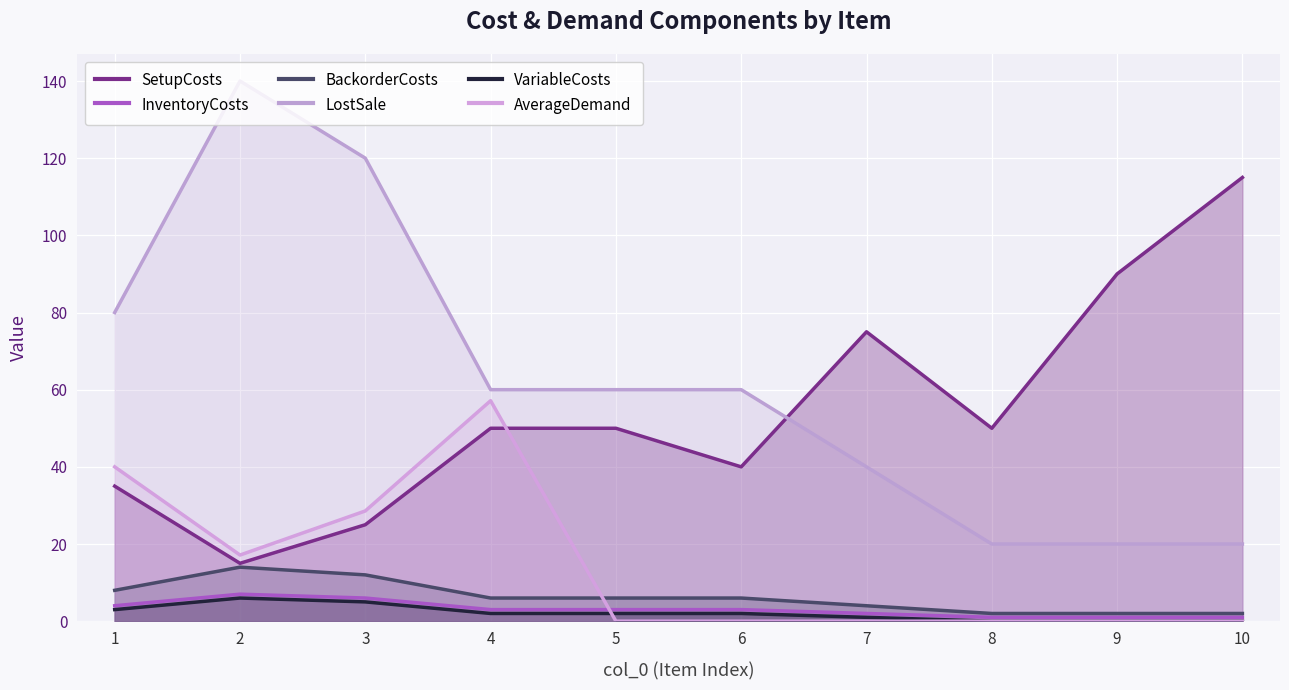

How many VariableCosts values are between 0 and 3?

8